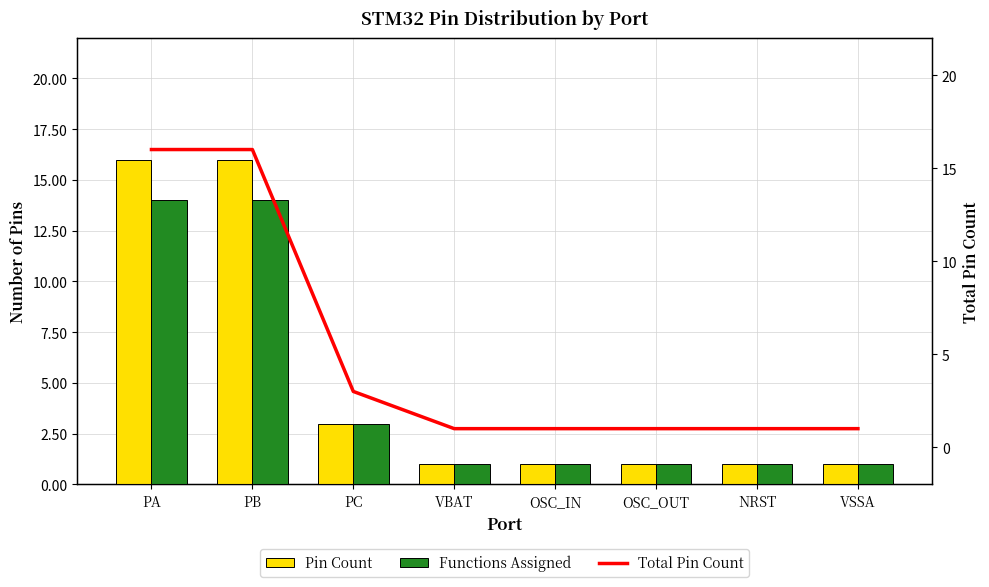

Are the bars horizontal?

No